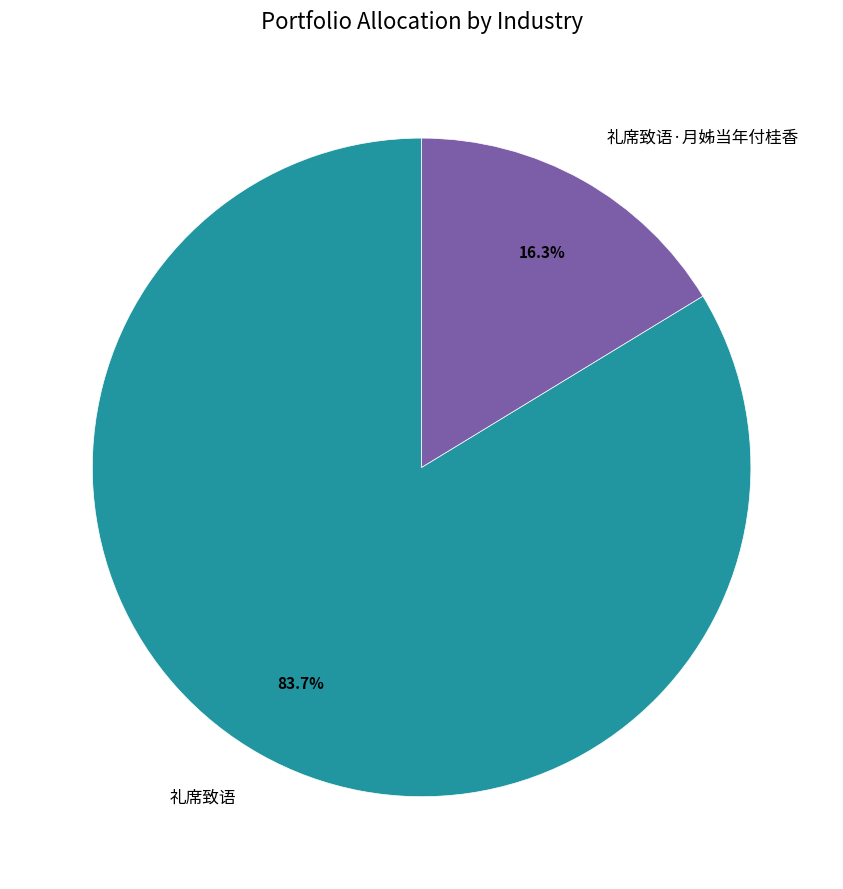

To the nearest percent, what percentage of the pie is 礼席致语·月姊当年付桂香?

16%